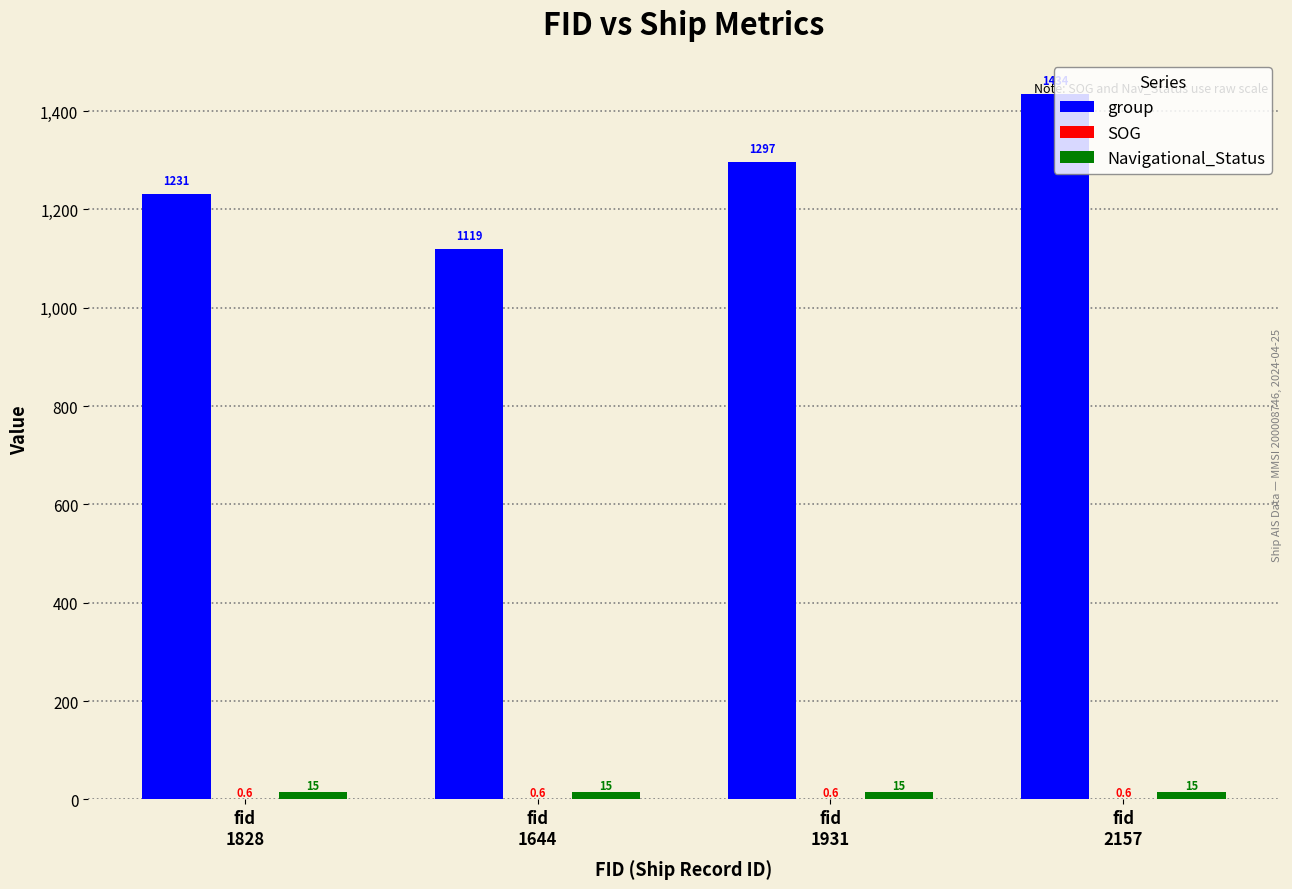

Which series has the largest total across all categories?

group